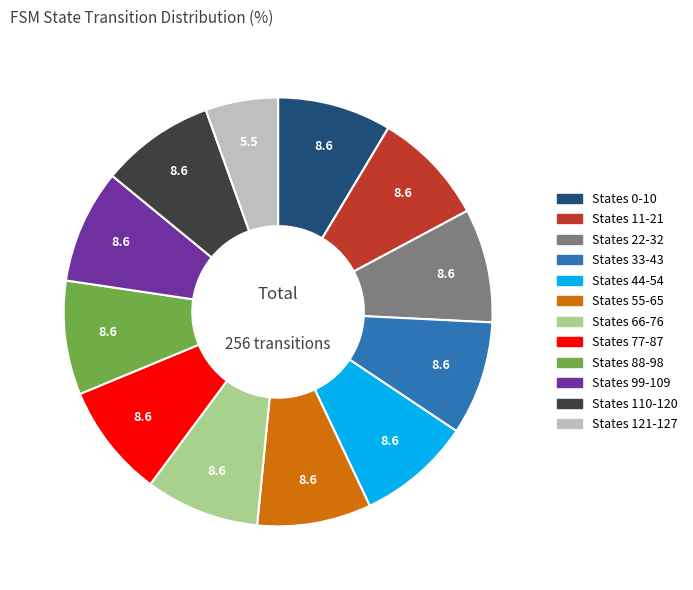

What is the ratio of the value at States 44-54 to the value at States 88-98?

1.0